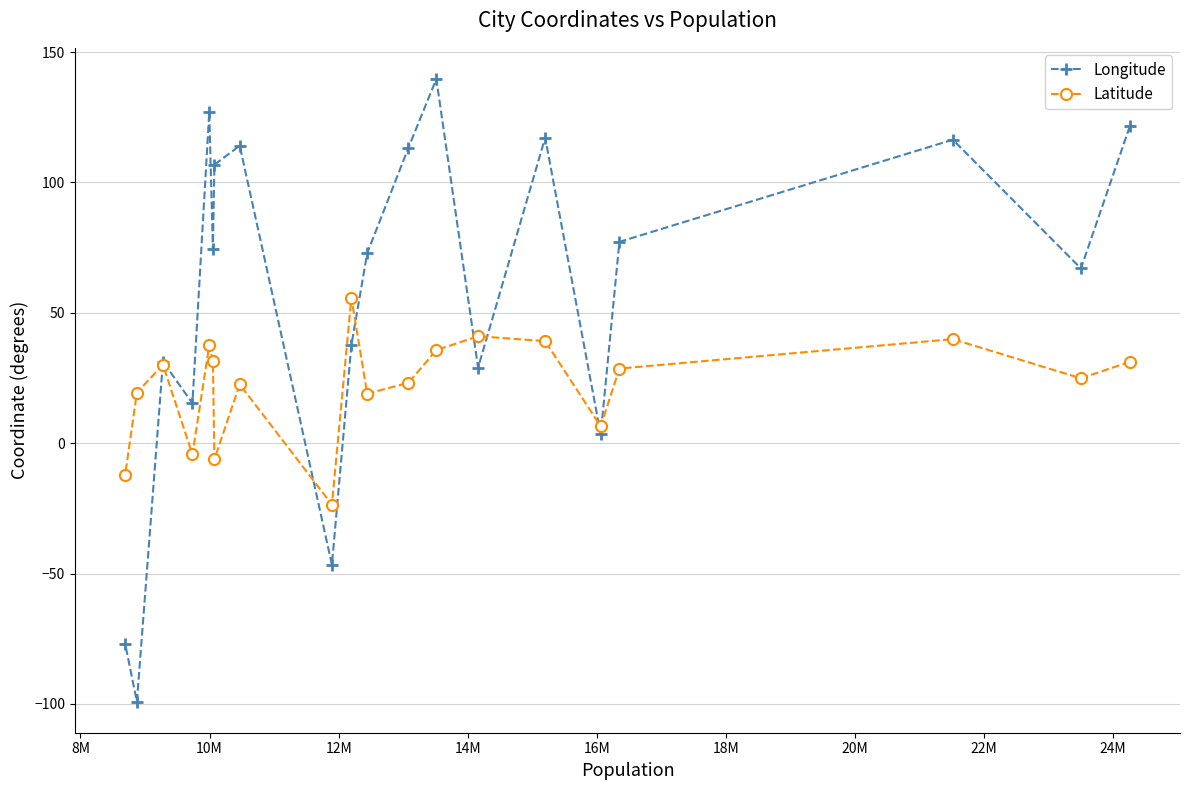

What is the value of the Latitude point at the 18th from the left?

39.9